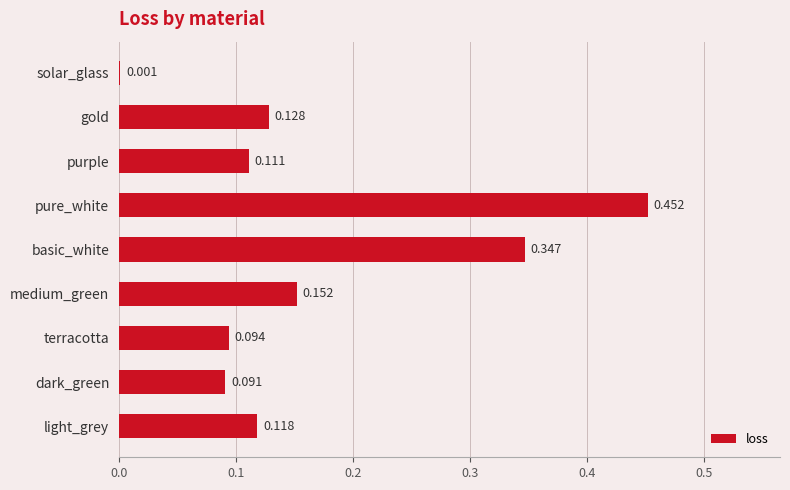

Between solar_glass and pure_white, which is larger?

pure_white